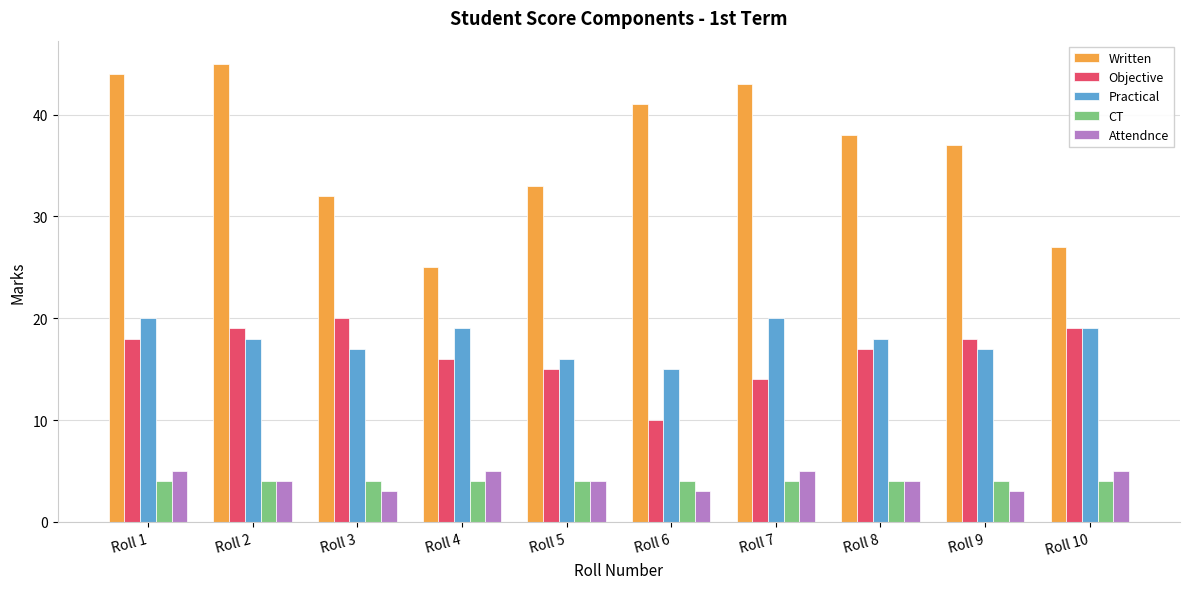

How many bars are there in each group?

5